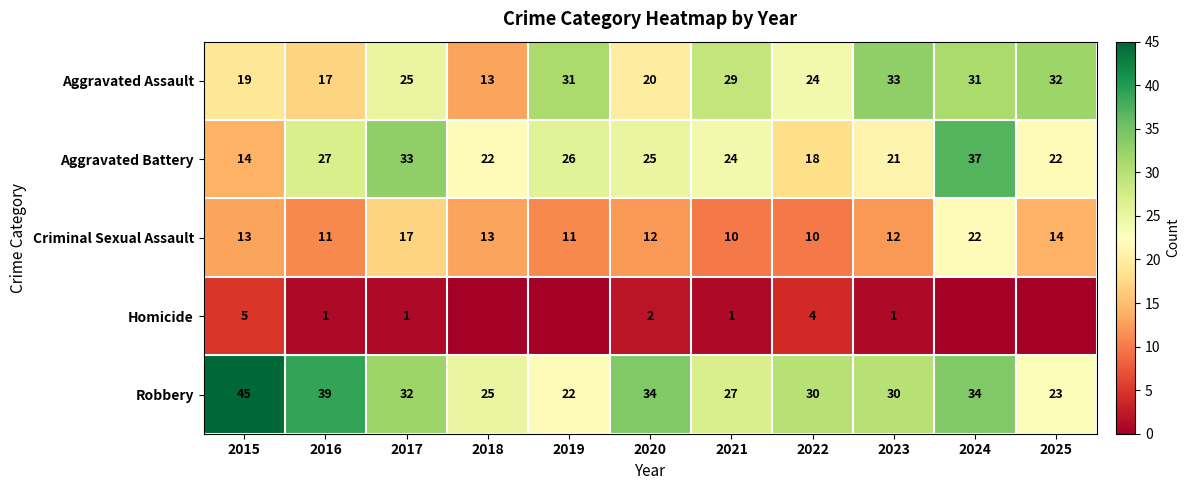

What is the spread (max minus min) of values at 2018?

25